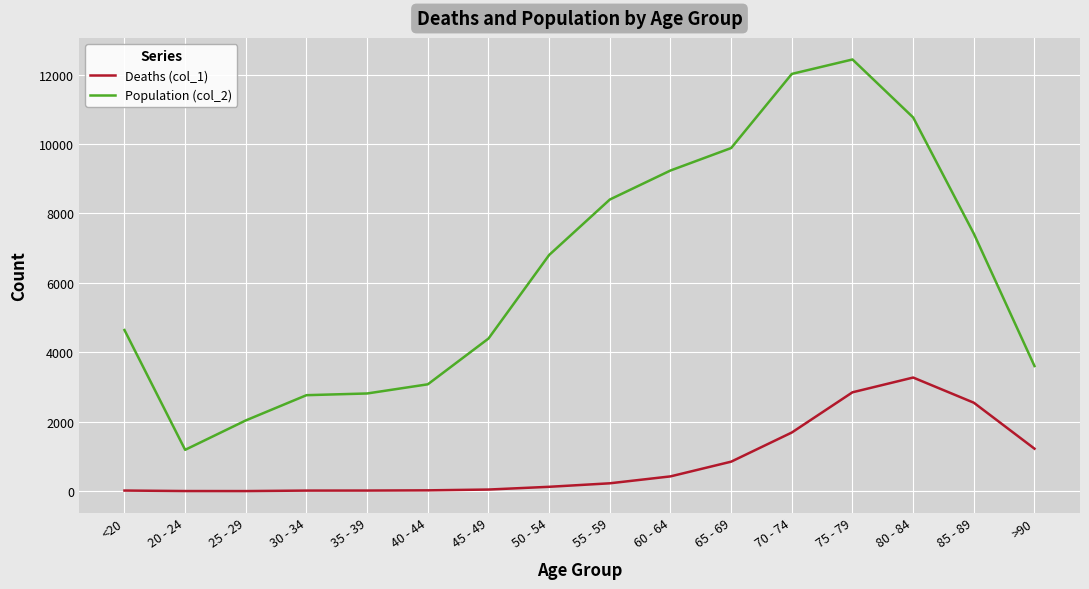

What is the spread (max minus min) of values at 80 - 84?

7491